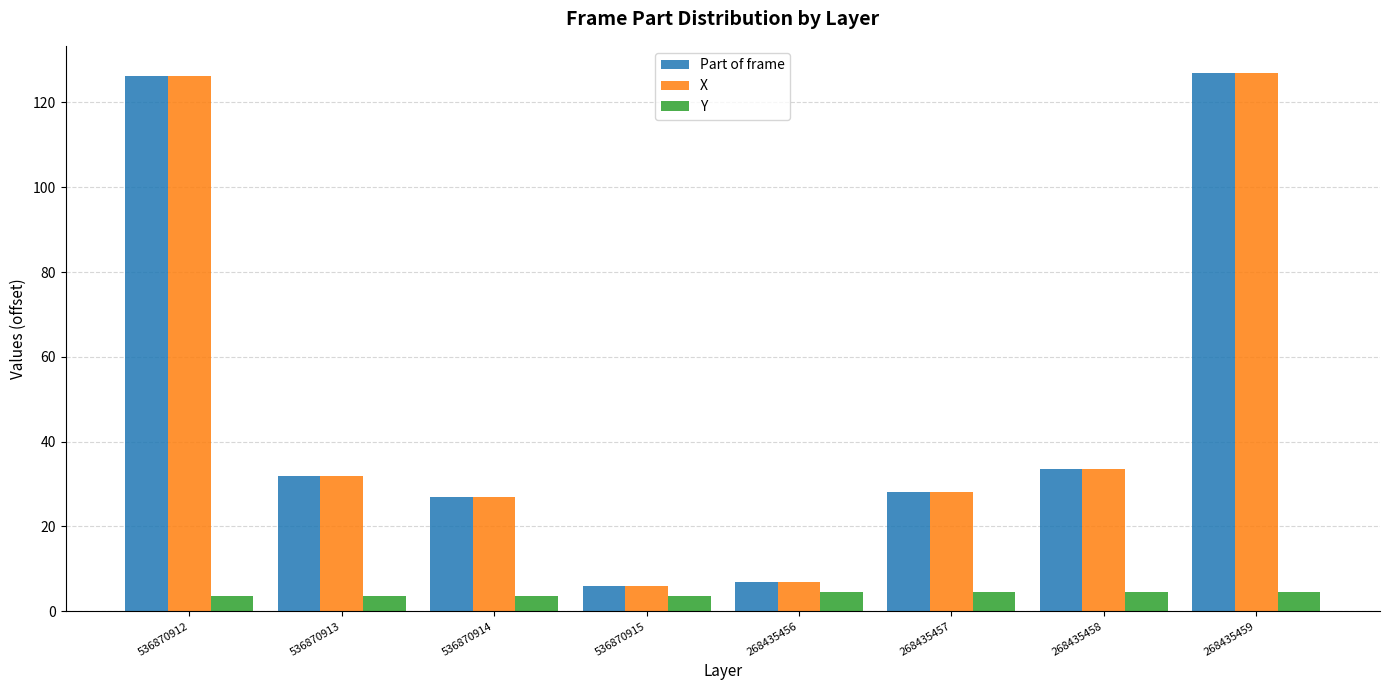

What is the value of the Y bar at the 2nd from the left?

3.5